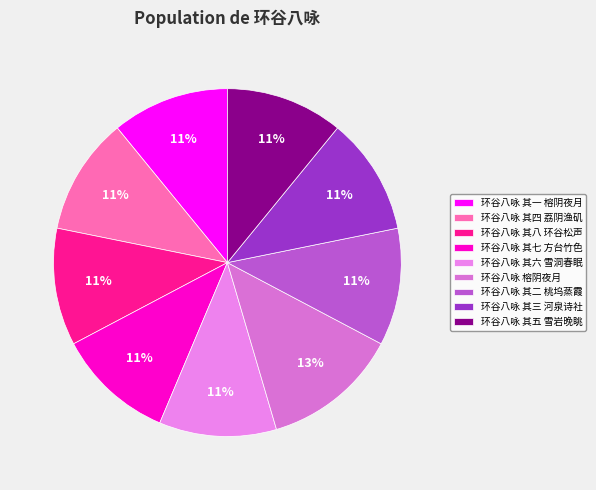

The 环谷八咏 其二 桃坞蒸霞 slice represents 1% of the pie. True or false?

False